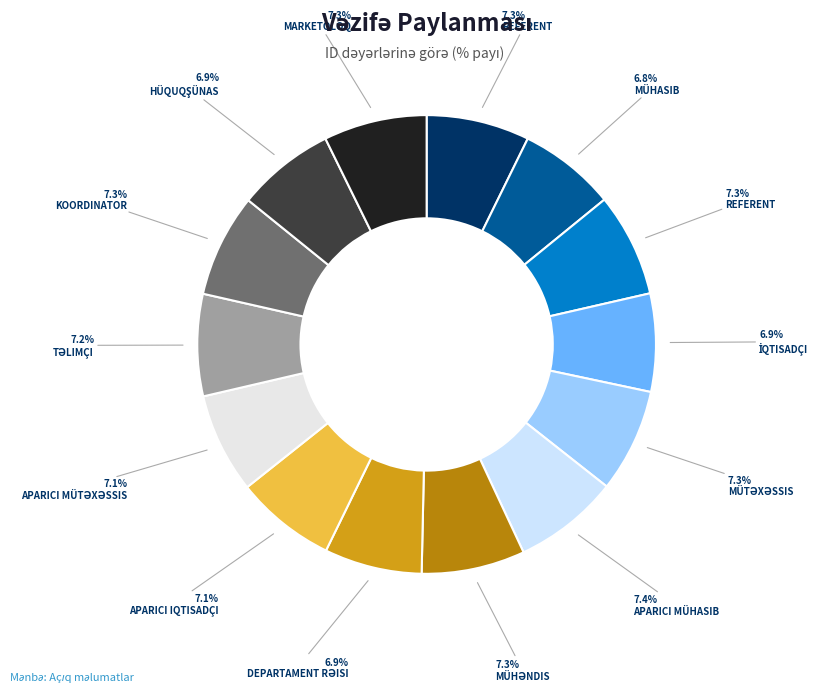

Does any single category account for the majority?

No